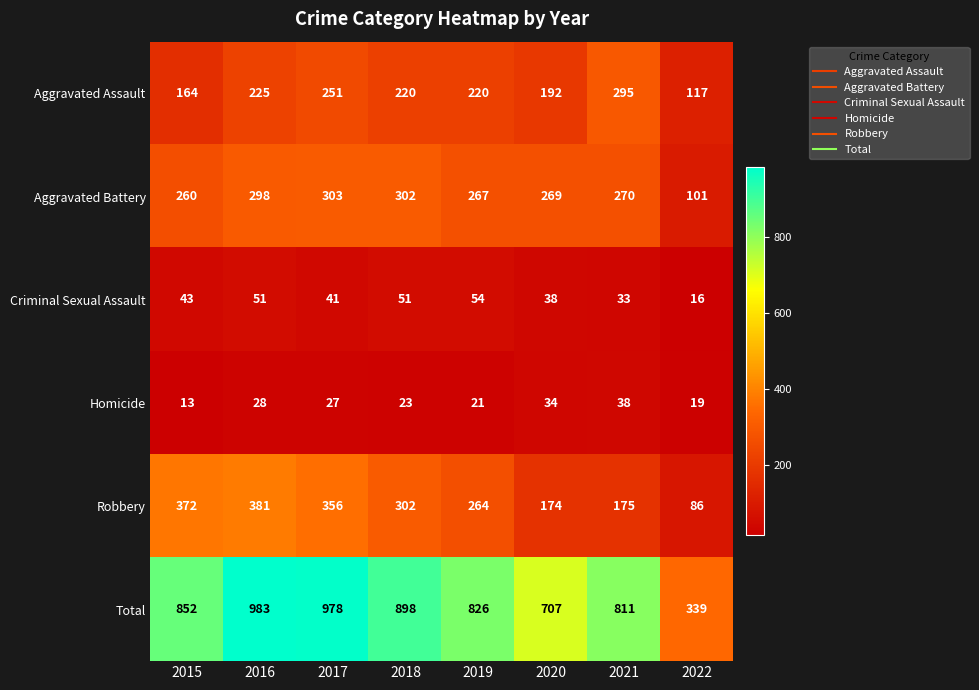

How many series are shown in this chart?

6